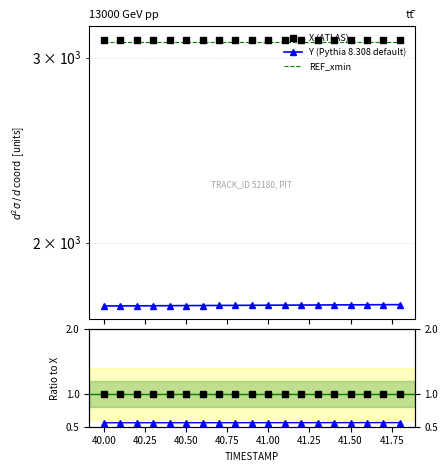

The value of X at 12 is 1.7. True or false?

False